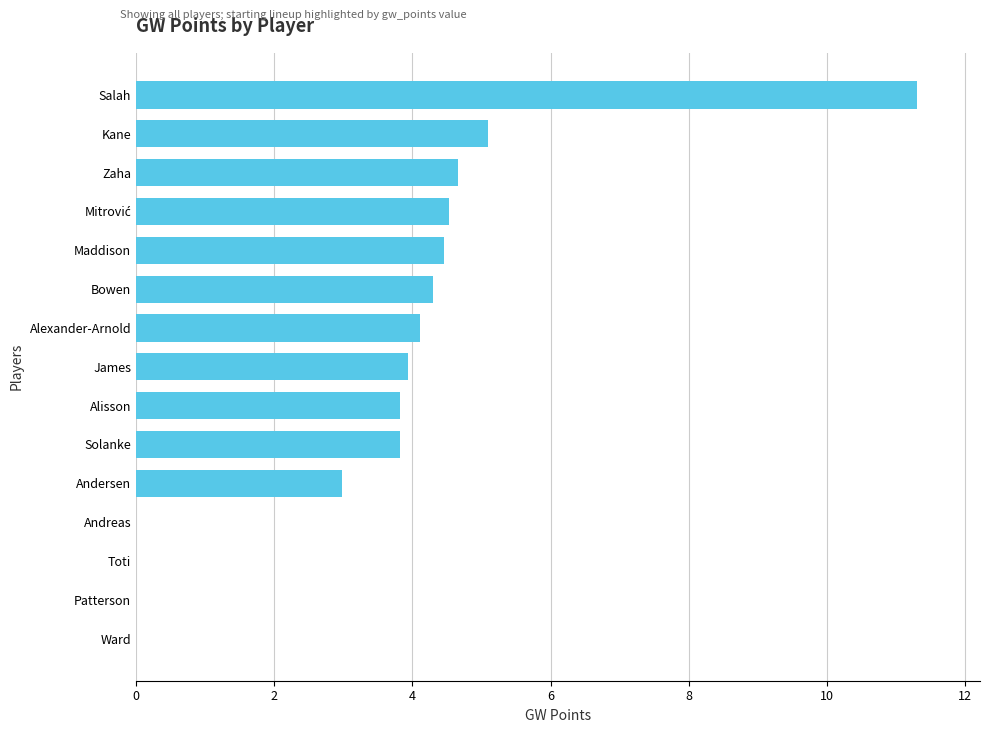

The chart shows a value of 4.1 at Alexander-Arnold. True or false?

True